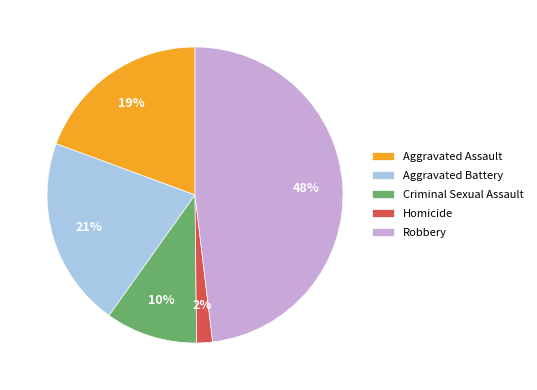

Which slice is the smallest?

Homicide